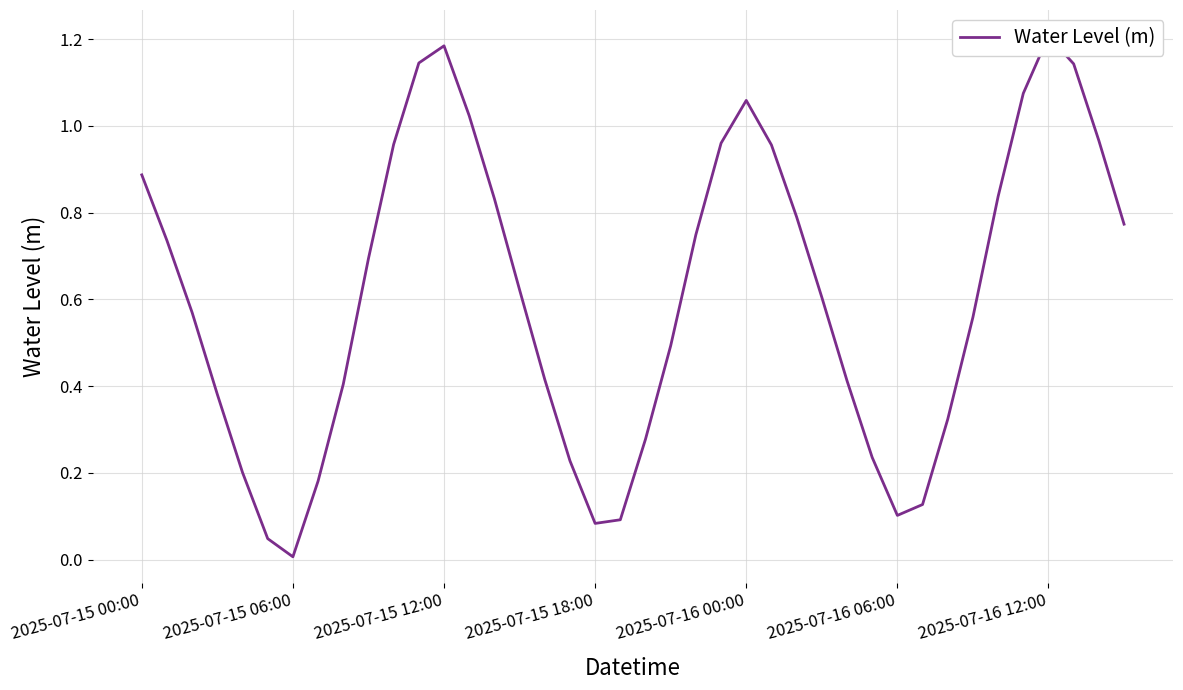

Is this an area chart (filled region under the line)?

No